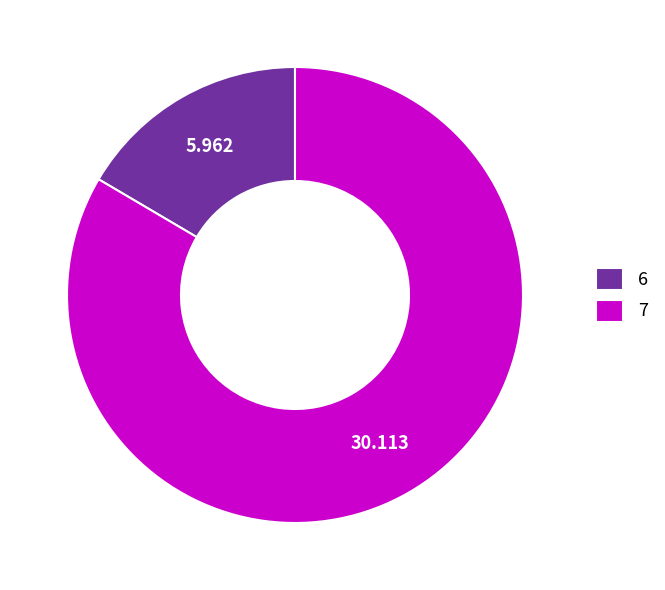

Which slice represents more than half of the pie?

7